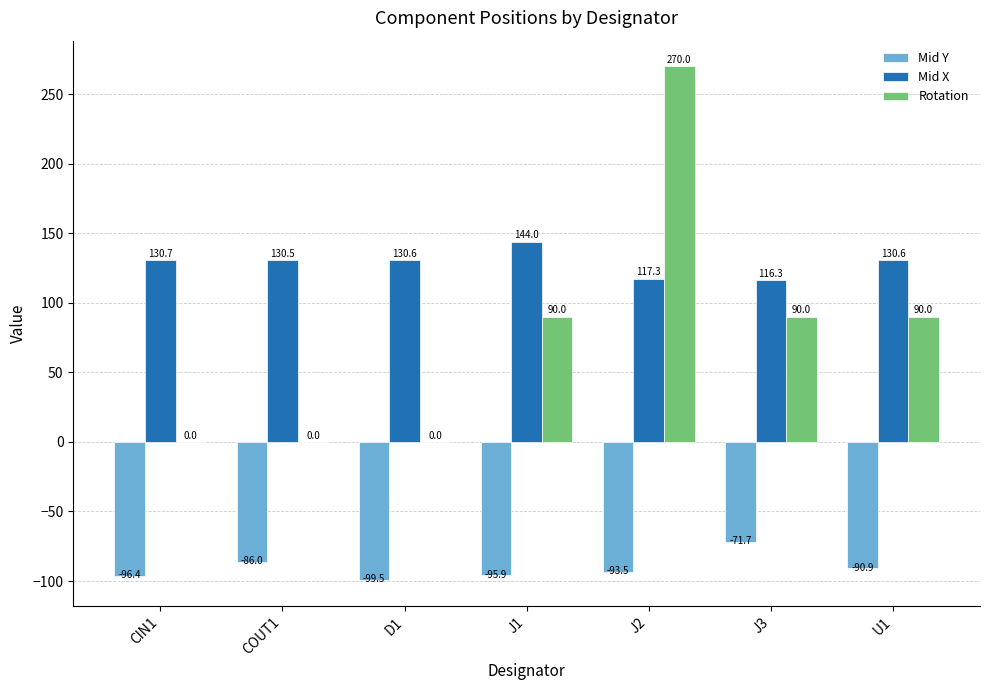

Which series has the widest spread of values?

Rotation